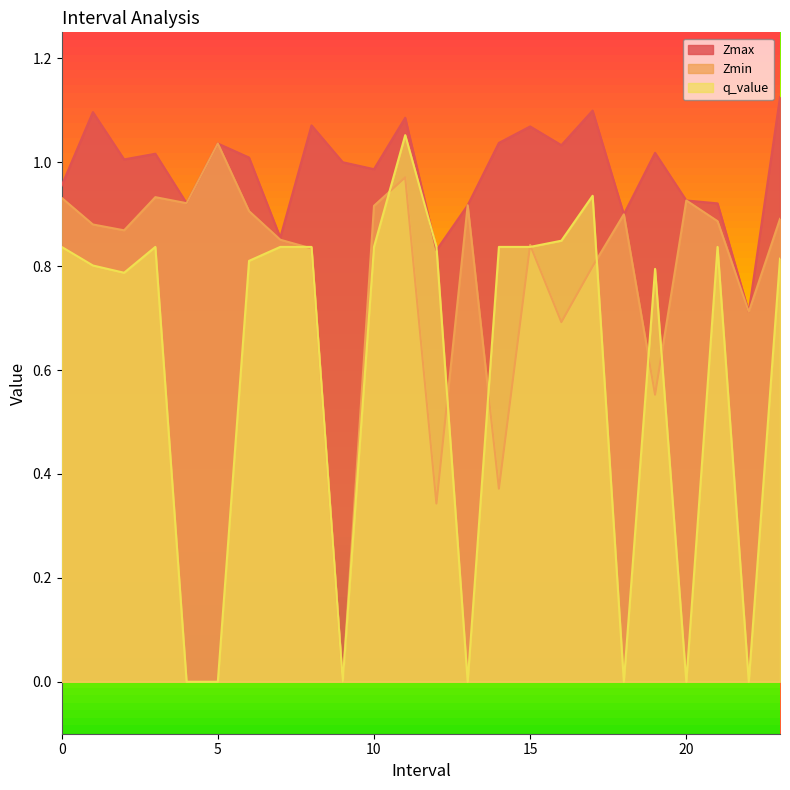

How many lines are shown in the chart?

3